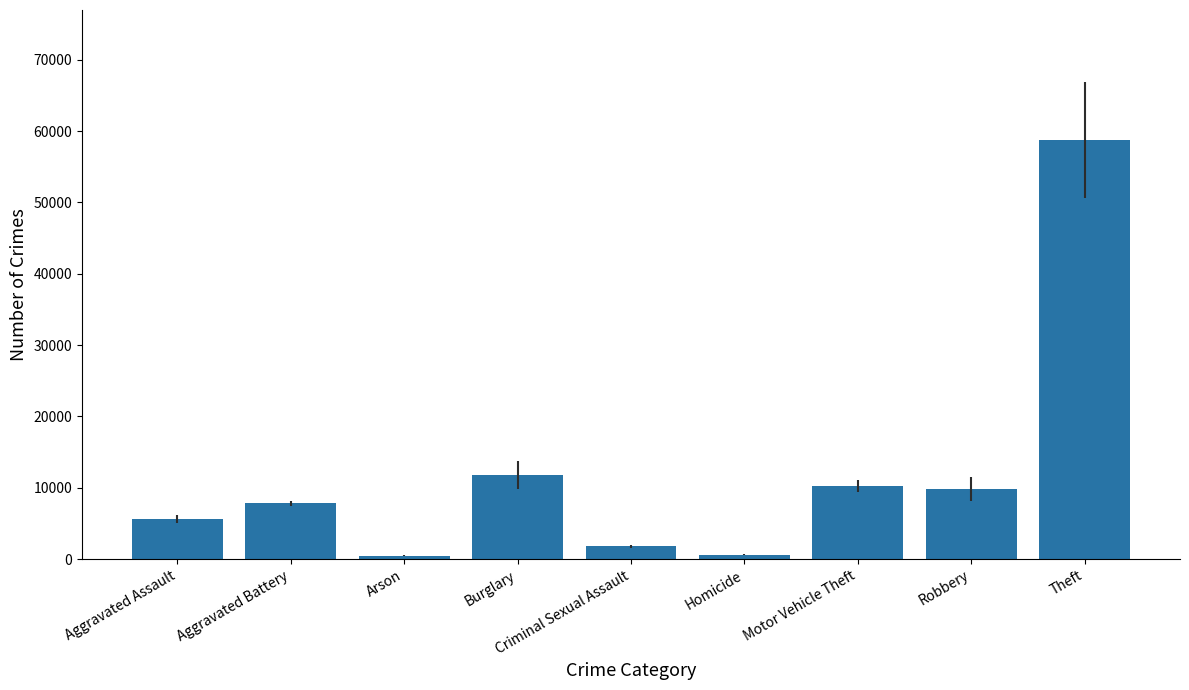

The value at Robbery is 9834.8. True or false?

True